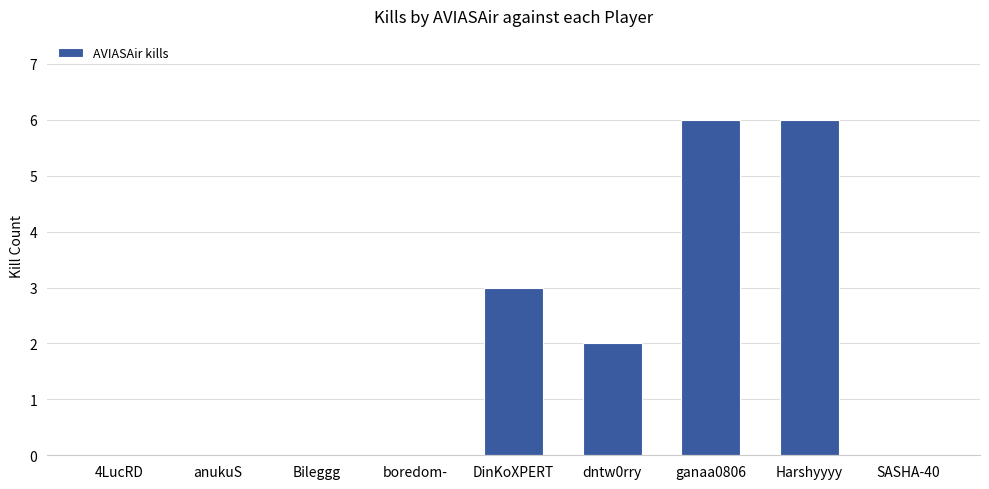

What is the maximum value shown in the chart?

6